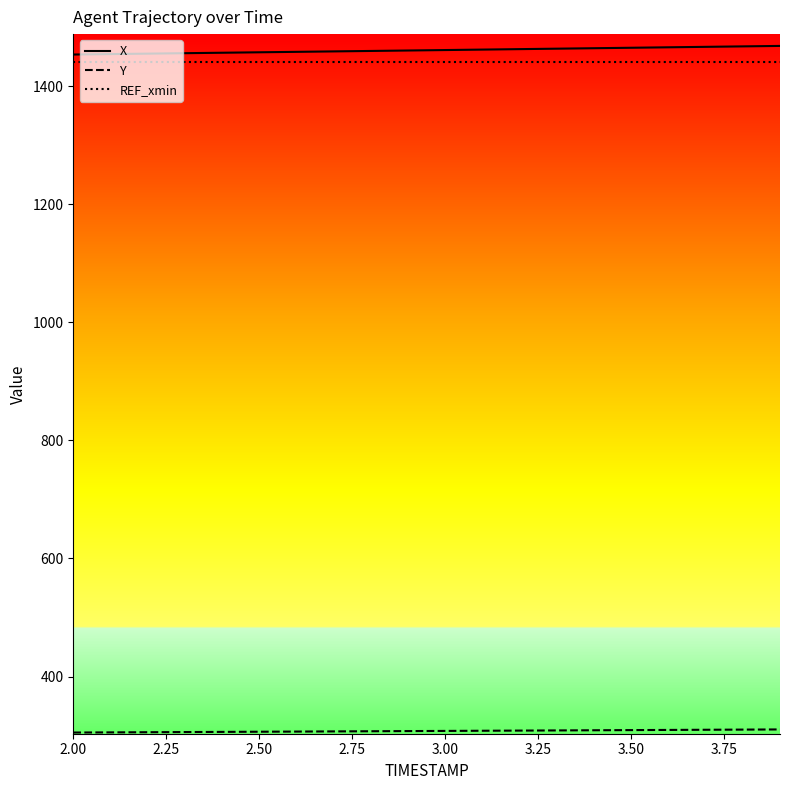

What is the smallest value displayed?

305.1